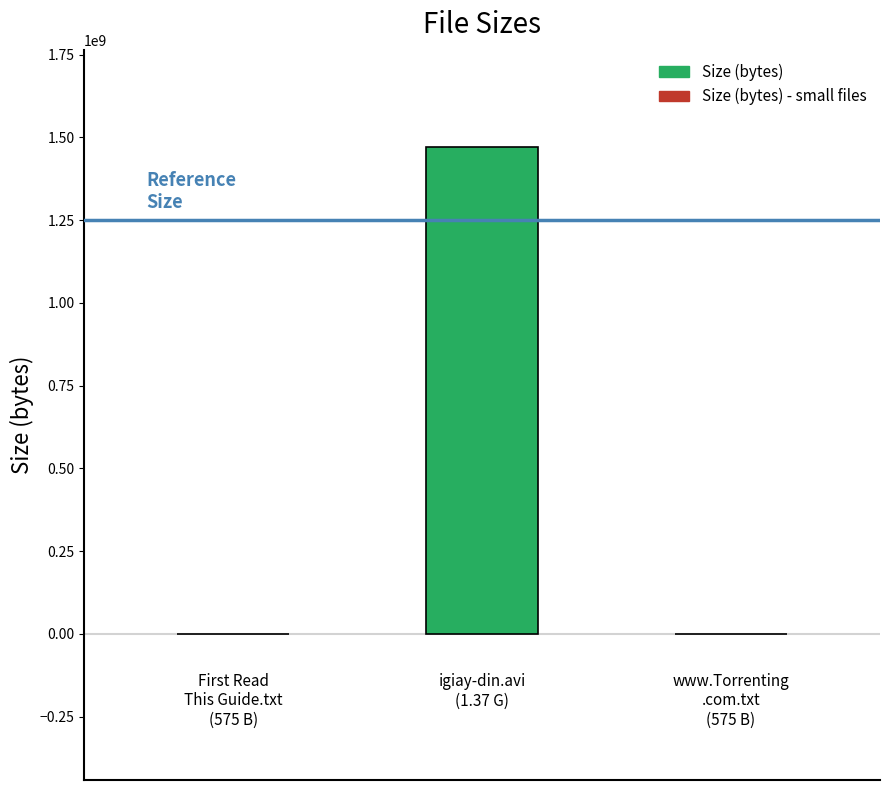

What is the greatest value displayed?

1471026298.9